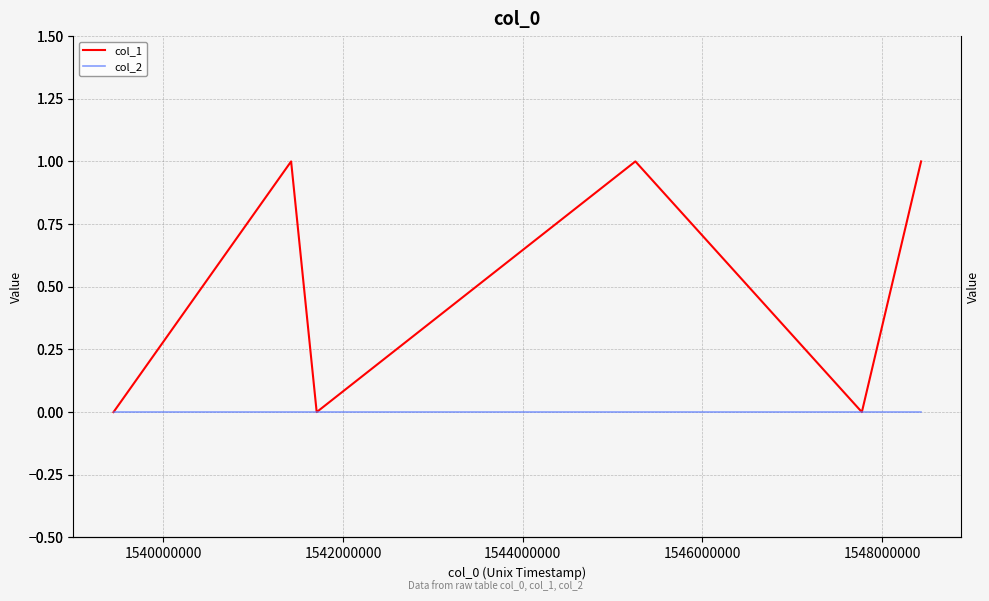

Does the chart display data point markers on the line(s)?

No